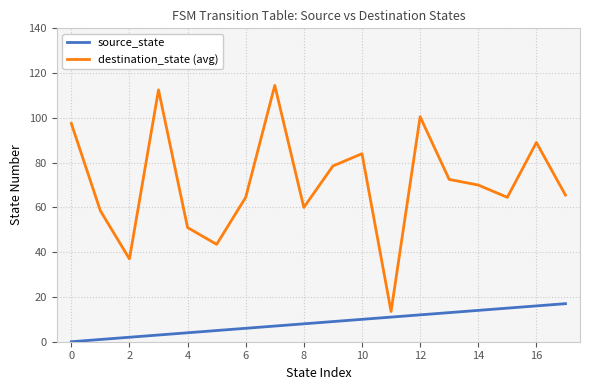

At how many categories does at least one series exceed 75?

7